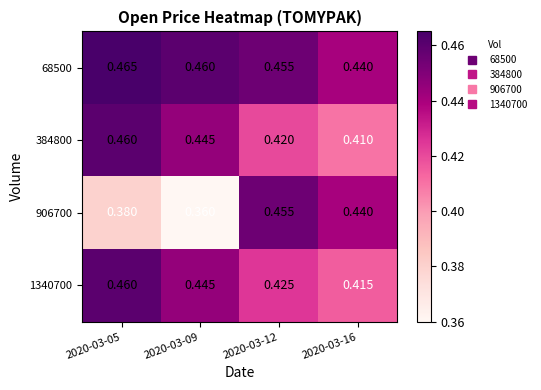

Is the value of 384800 at 2020-03-12 greater than the value of 906700 at 2020-03-05?

Yes